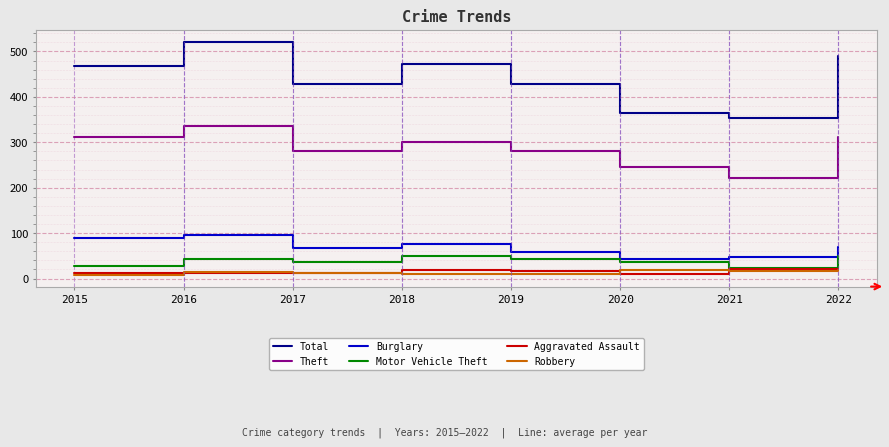

How many Robbery values are between 11 and 19?

6